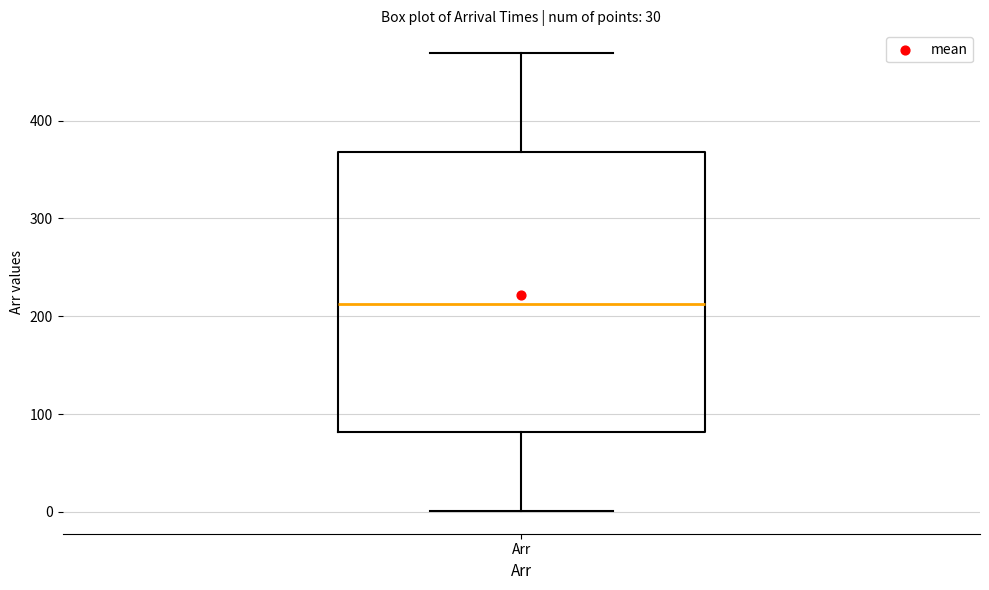

Where does the lower whisker of the box for Arr end on the y-axis? The values are not printed on the chart, so give them approximately, as read against the axis.

0